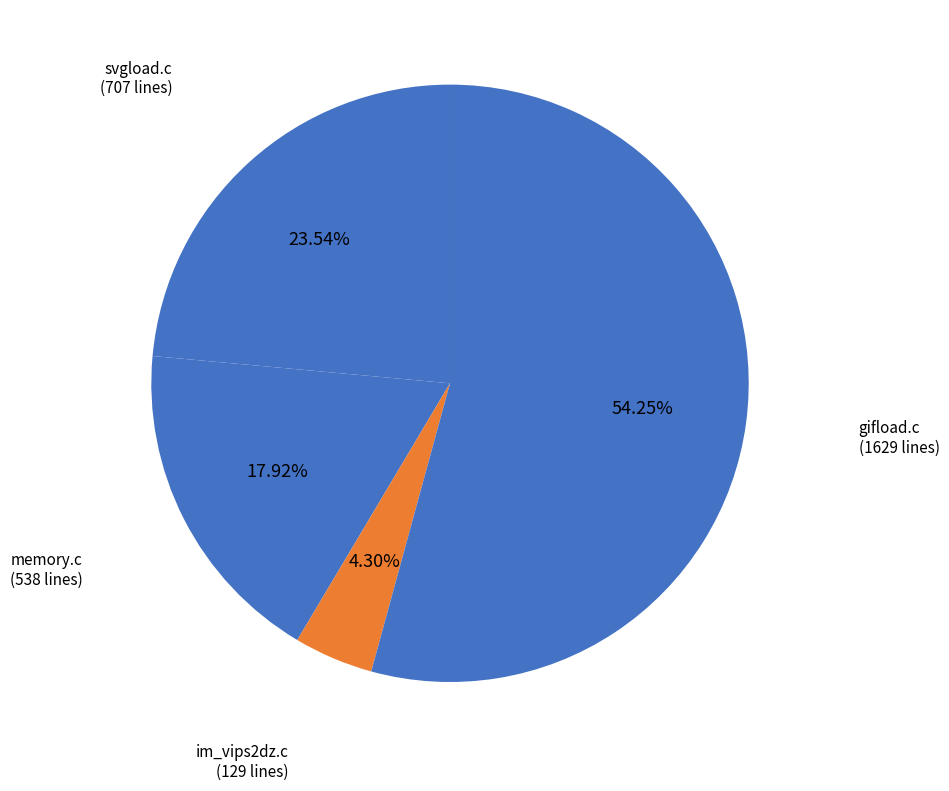

To the nearest percent, what percentage of the pie is svgload.c?

24%